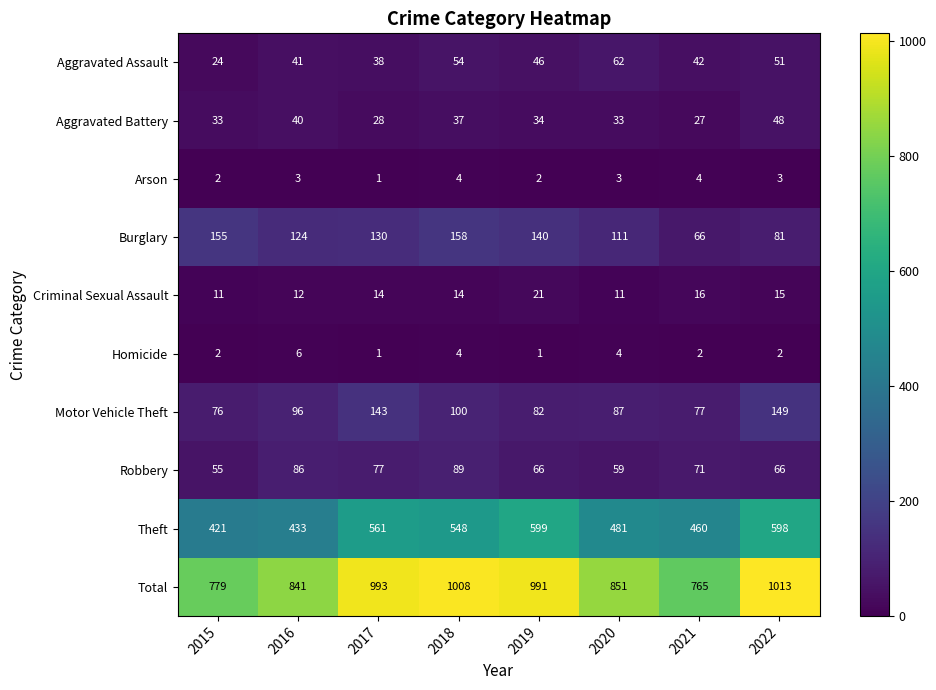

True or false: Aggravated Assault has a value of 66 at 2019.

False